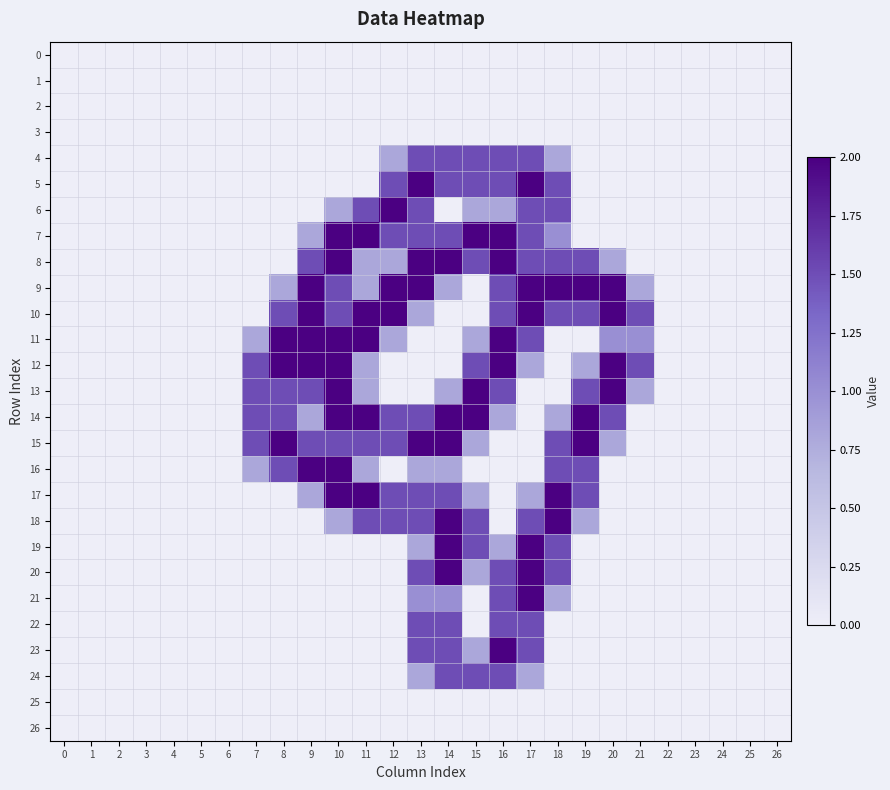

Count the number of categories in the chart.

27